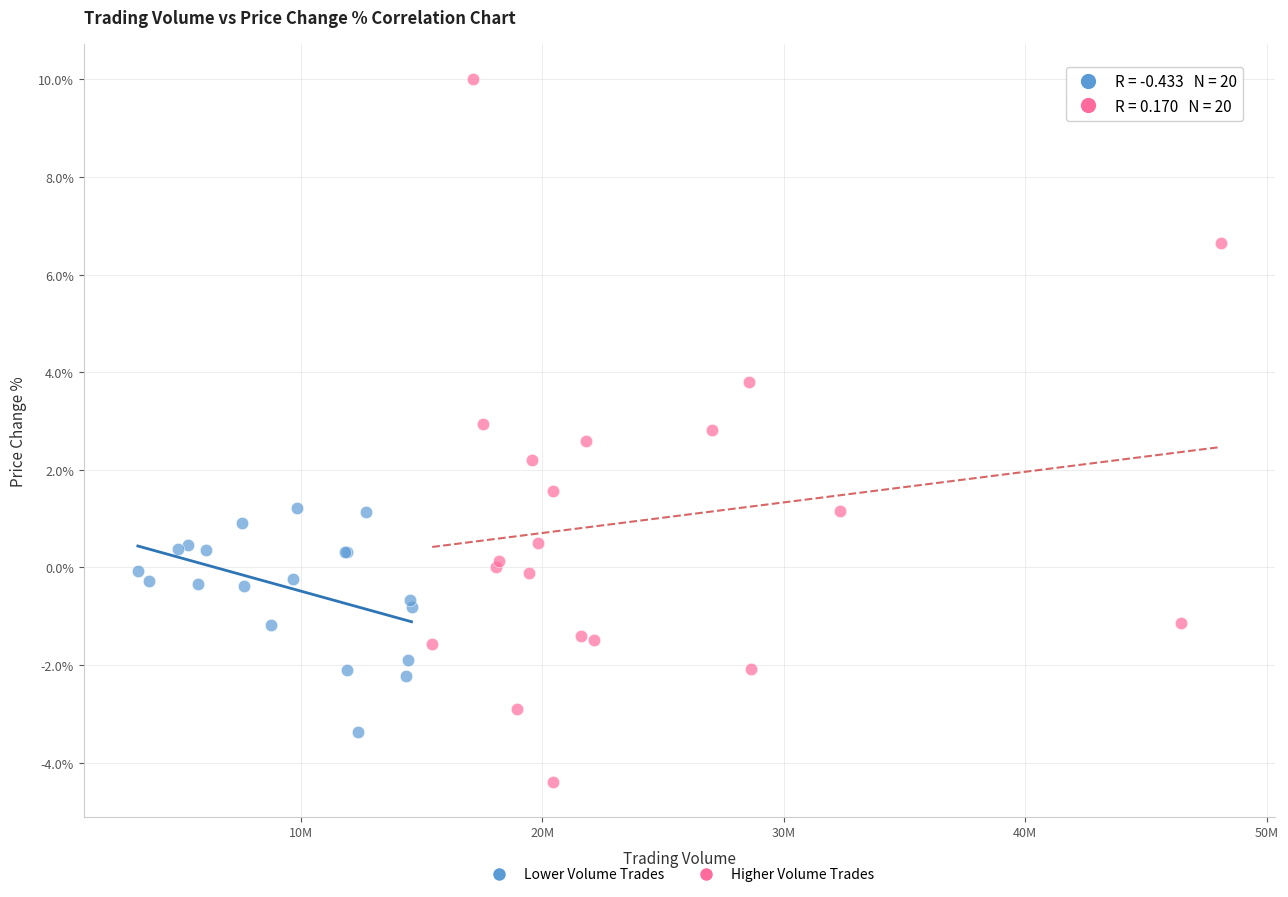

Which series reaches the minimum Y coordinate?

Higher Volume Trades